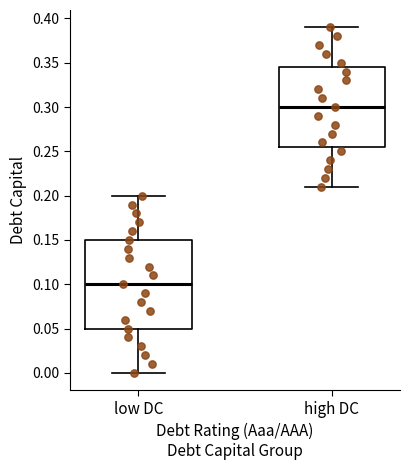

Reading left to right, transcribe this box plot: for each box, give where its median line is, the range the box spans, and where its two whiskers end, as read against the y-axis. The values are not printed on the chart, so give them approximately, as read against the axis.

low DC: median 0.100, box 0.050 to 0.150, whiskers 0.000 to 0.200
high DC: median 0.300, box 0.255 to 0.345, whiskers 0.210 to 0.390